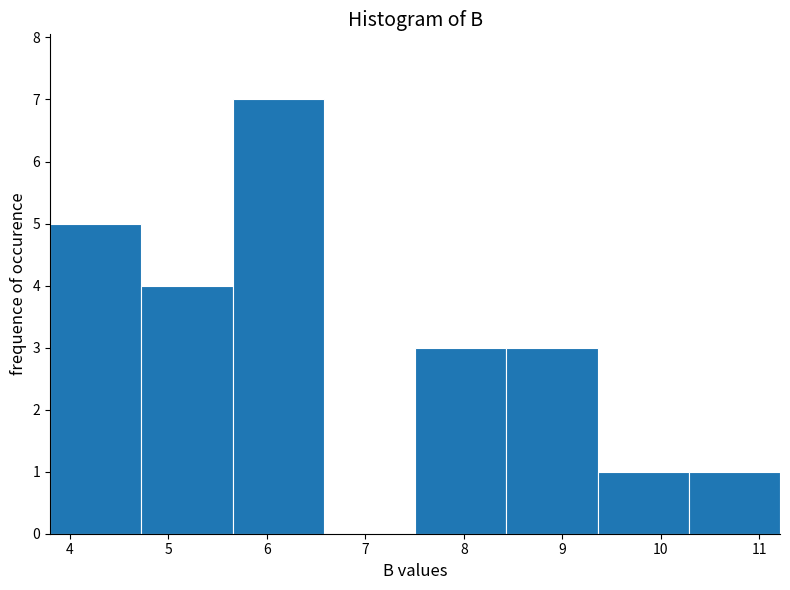

Reading left to right, list every bar in this chart as the range it spans on the x-axis followed by its height. Neither the bar edges nor the heights are printed on the chart, so give them approximately, as read against the axes.

3.8 to 4.7: 5
4.7 to 5.7: 4
5.7 to 6.6: 7
6.6 to 7.5: 0
7.5 to 8.4: 3
8.4 to 9.4: 3
9.4 to 10.3: 1
10.3 to 11.2: 1